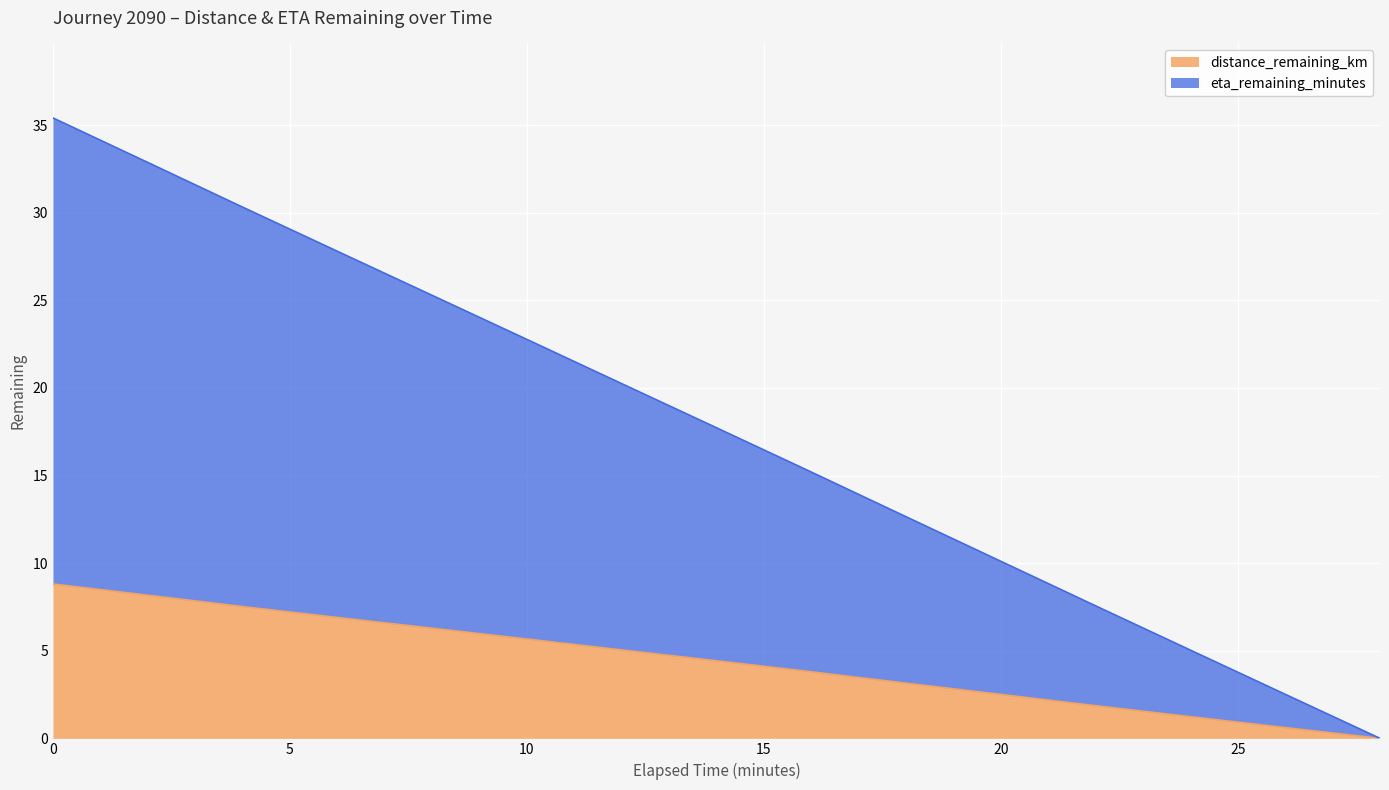

What is the maximum value shown in the chart?

35.4